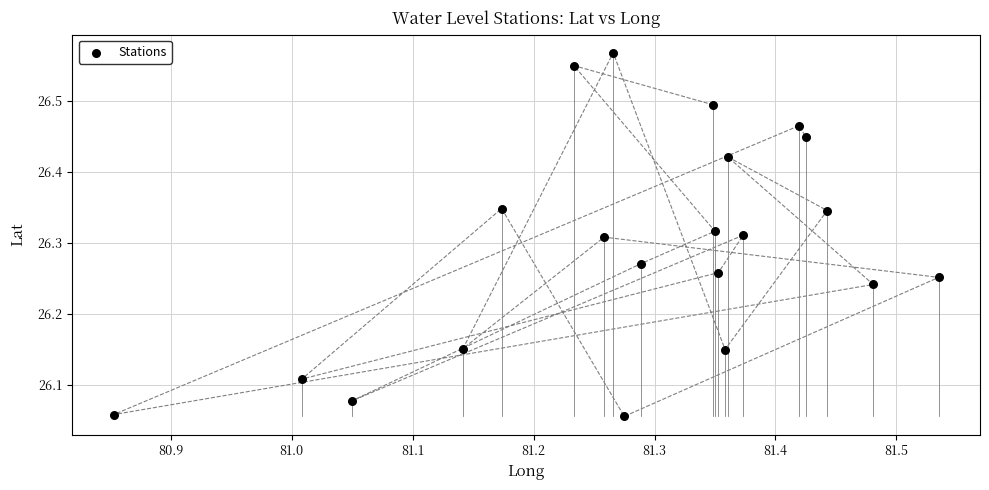

What is the range of X values (max minus min)?

0.7